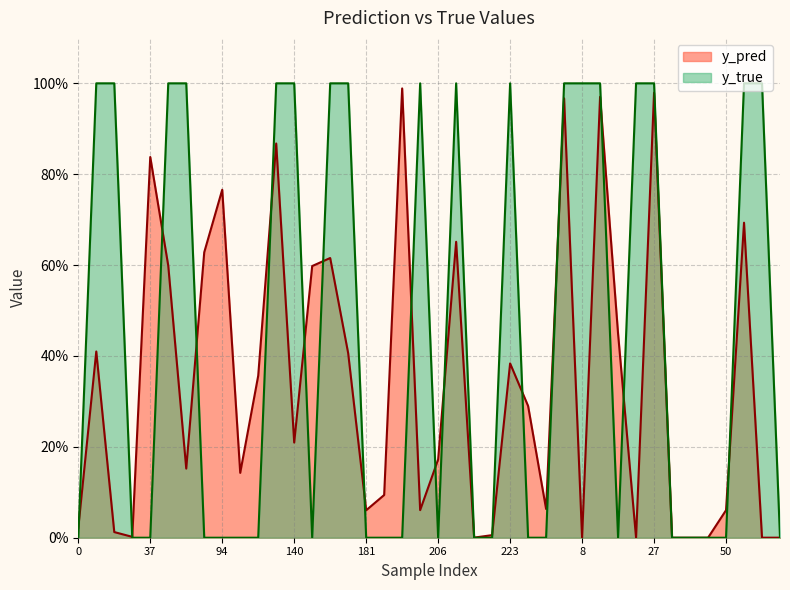

Between 83 and 42, which is larger?

83